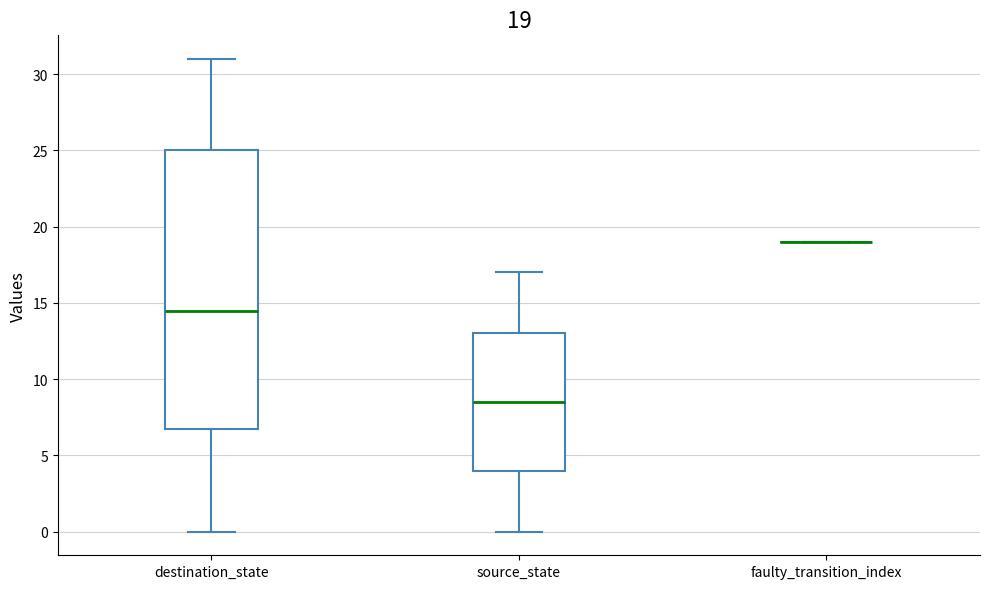

Which box is the tallest, from its lower edge to its upper edge?

destination_state